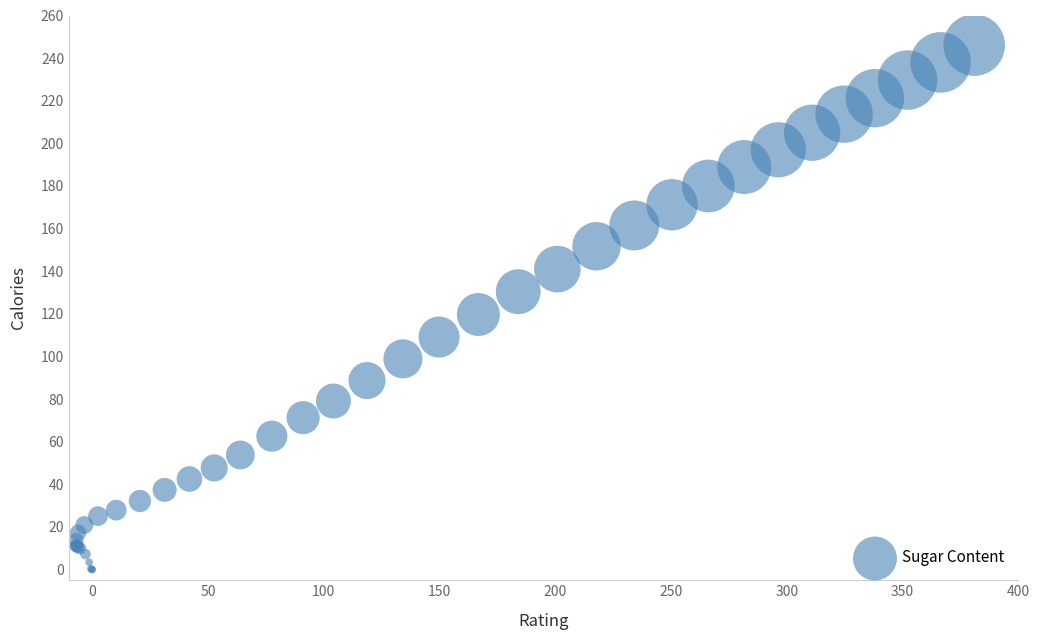

What Y value in the scatter plot is closest to 123?

119.7